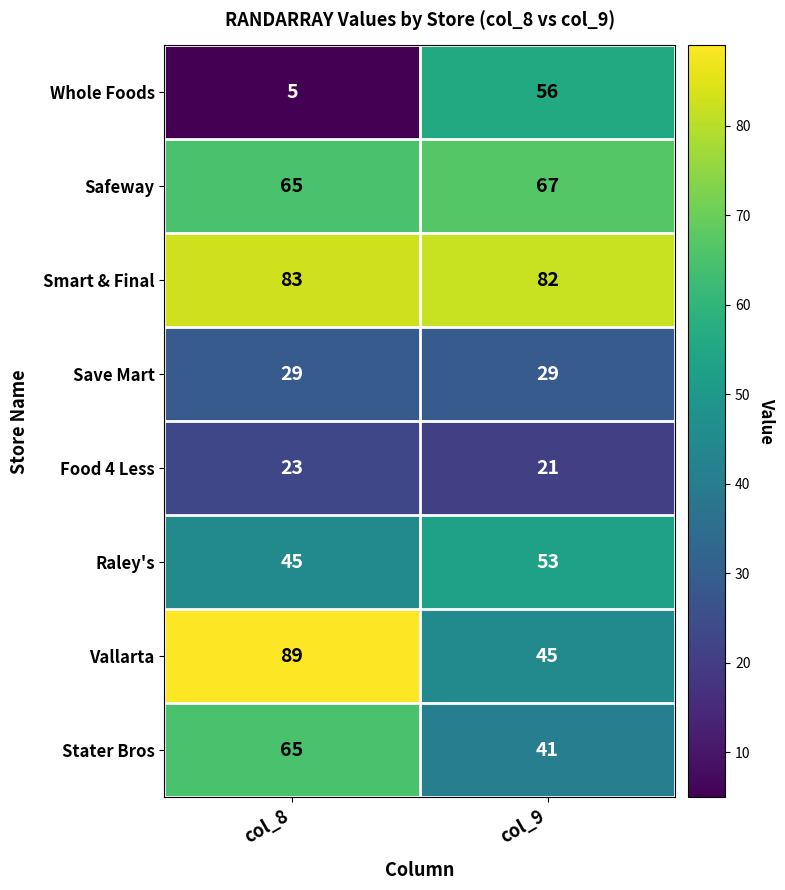

What is the difference between the Whole Foods values at col_9 and col_8?

51